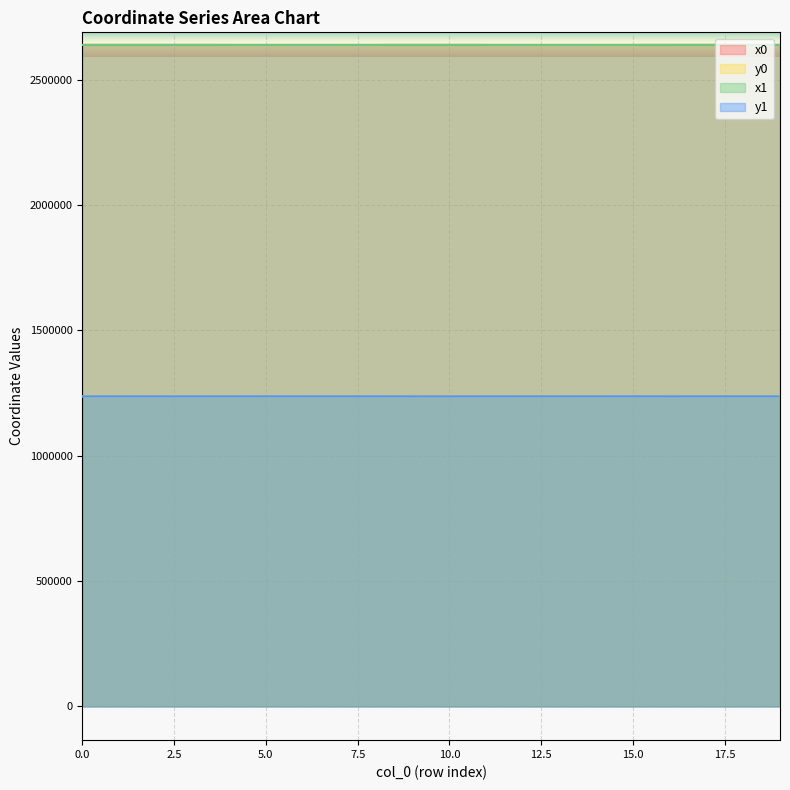

Rank the series at 4 from highest to lowest value.

x0, x1, y0, y1